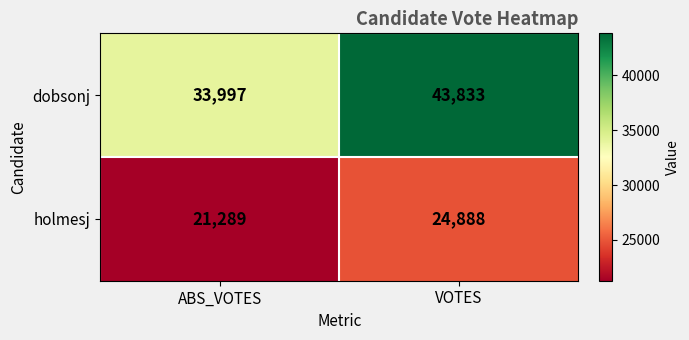

What is the sum of the dobsonj values at ABS_VOTES and VOTES?

77830